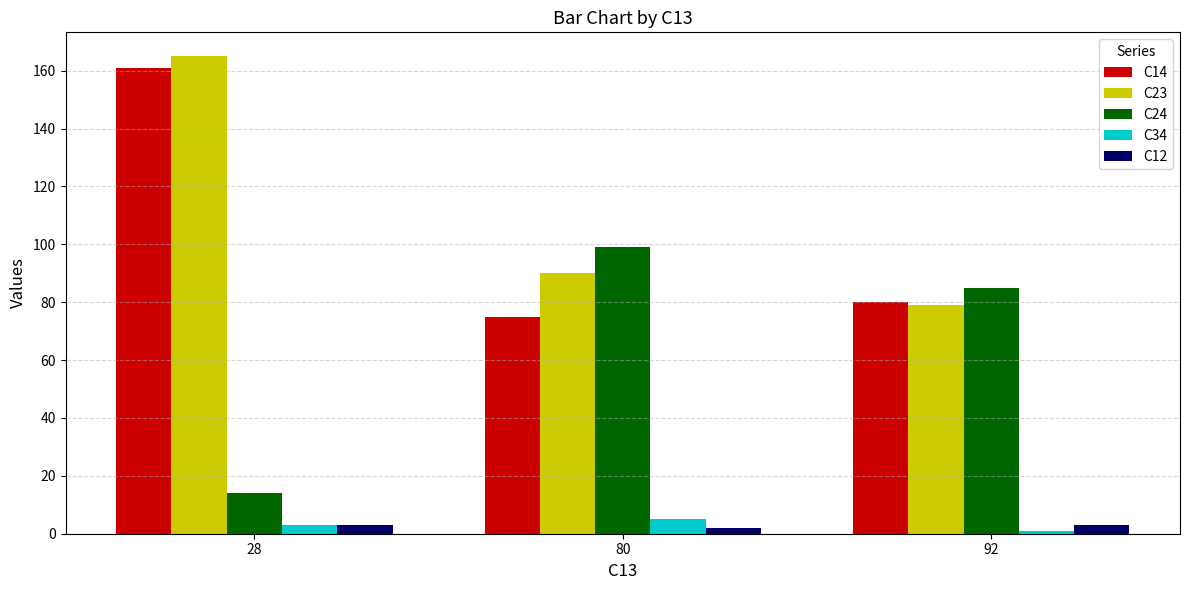

True or false: C24 has a value of 85 at 92.

True